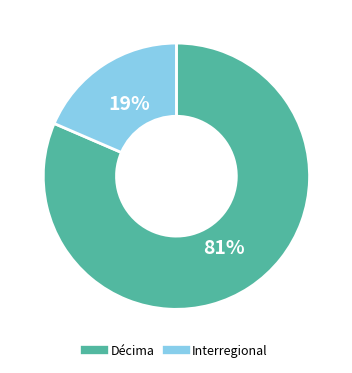

Is it true that Interregional is 19% of the pie?

True